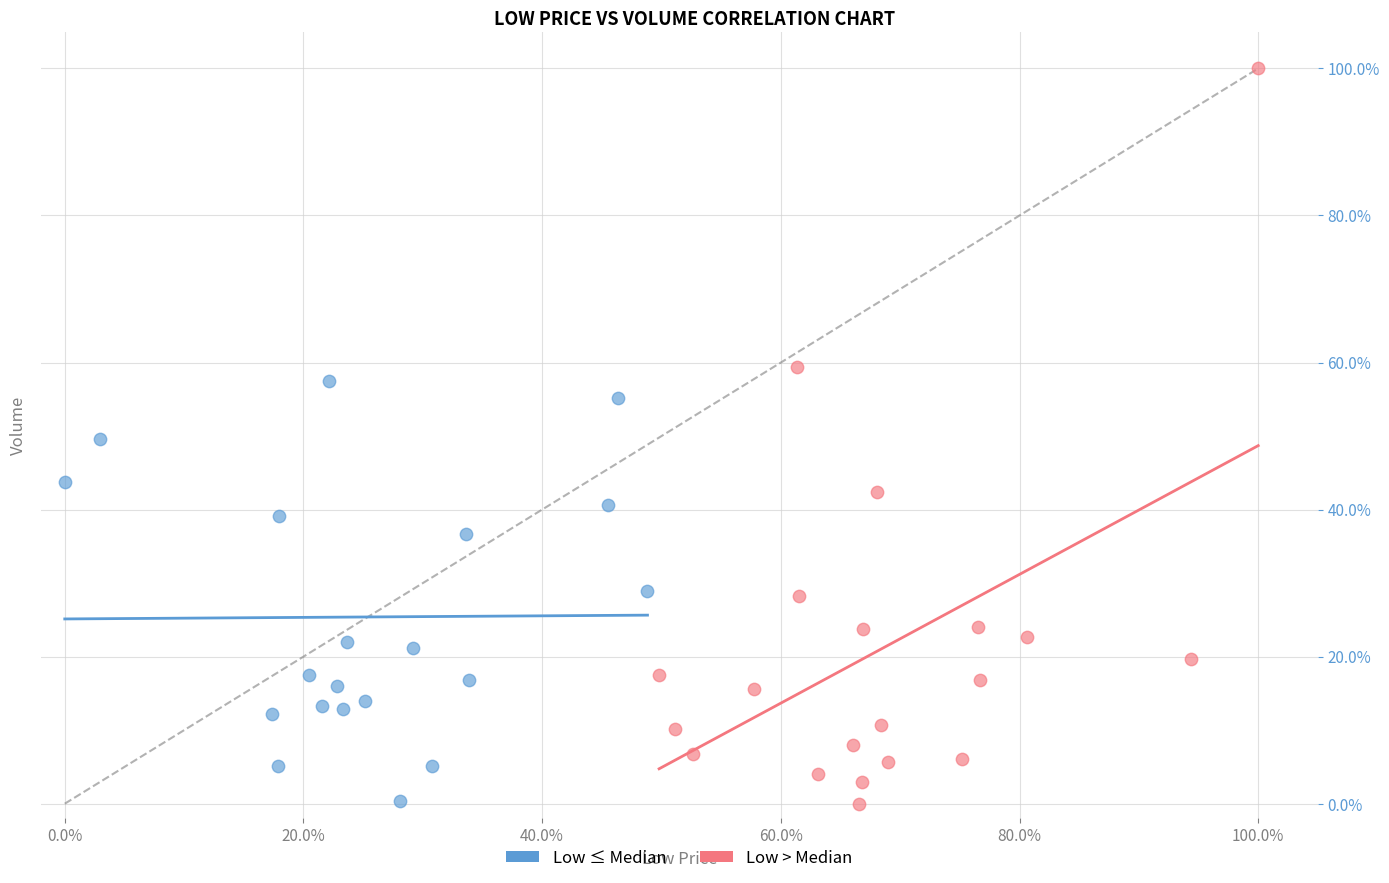

Which series has the largest Y range (max minus min)?

Low > Median